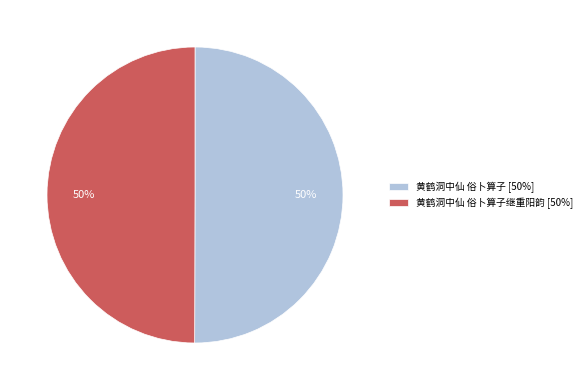

How many slices are in this pie chart?

2